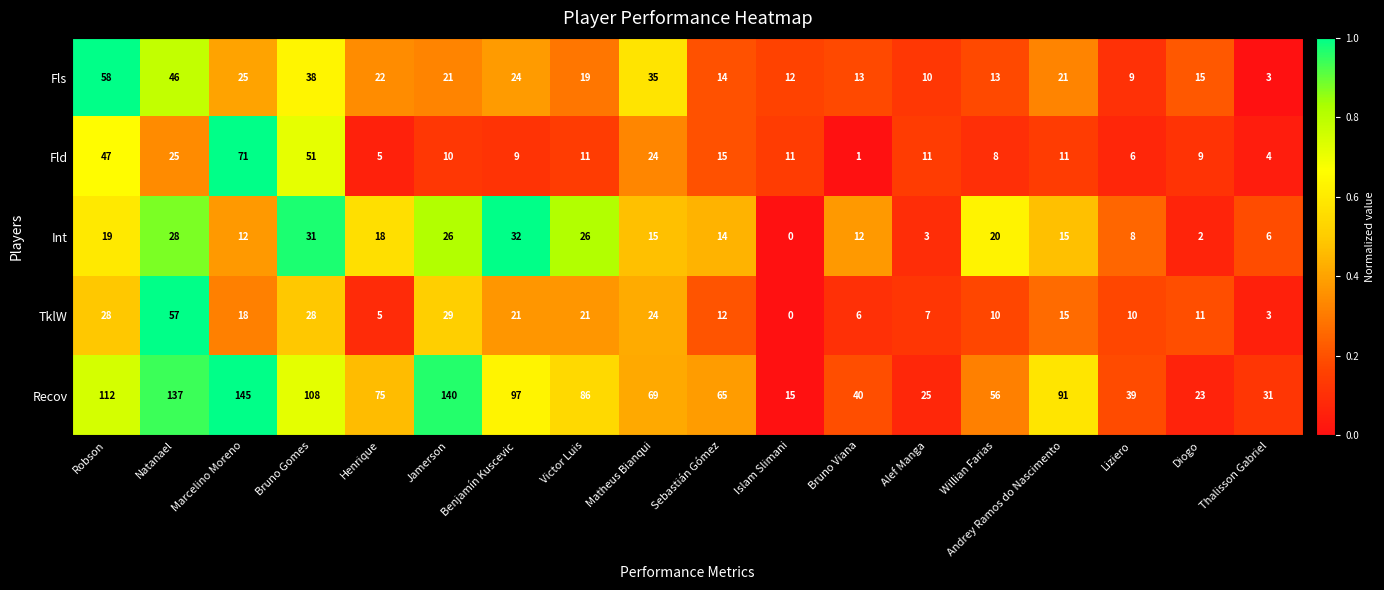

Between Benjamín Kuscevic and Diogo, which series saw the biggest shift?

Recov